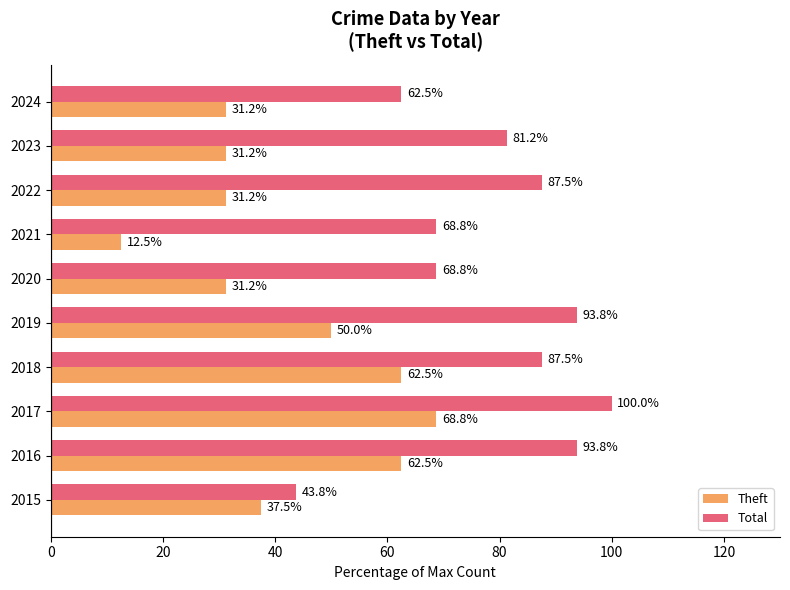

Is it true that Theft equals 51.3 at 2020?

False